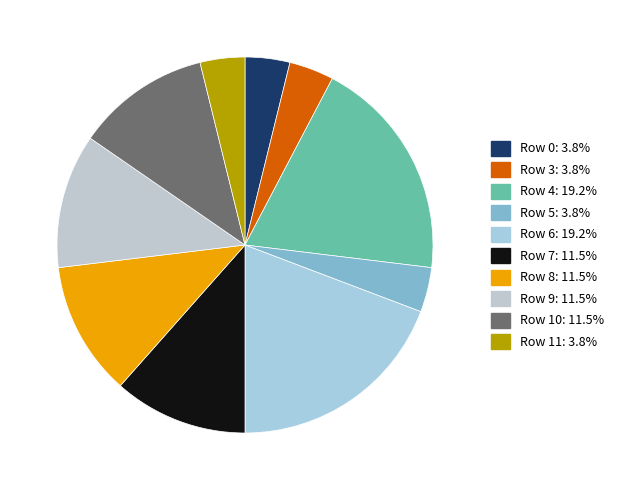

Count the number of slices in the pie.

10